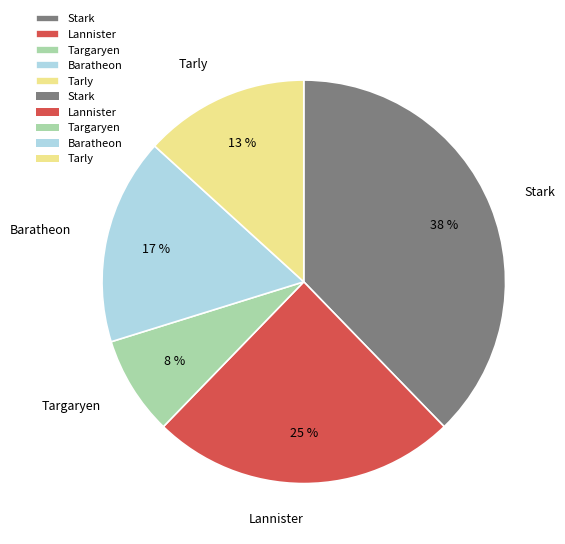

How many segments does this pie chart have?

5